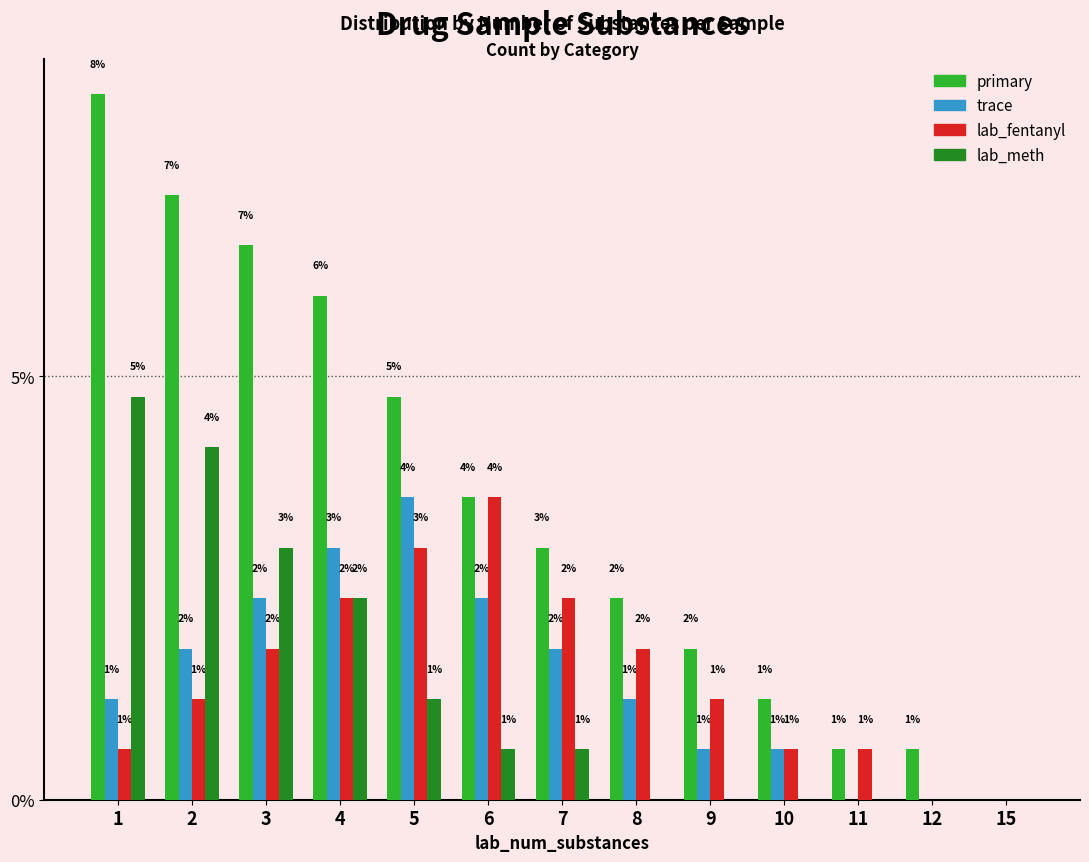

What is the difference between the maximum and minimum values in the primary series?

8.3